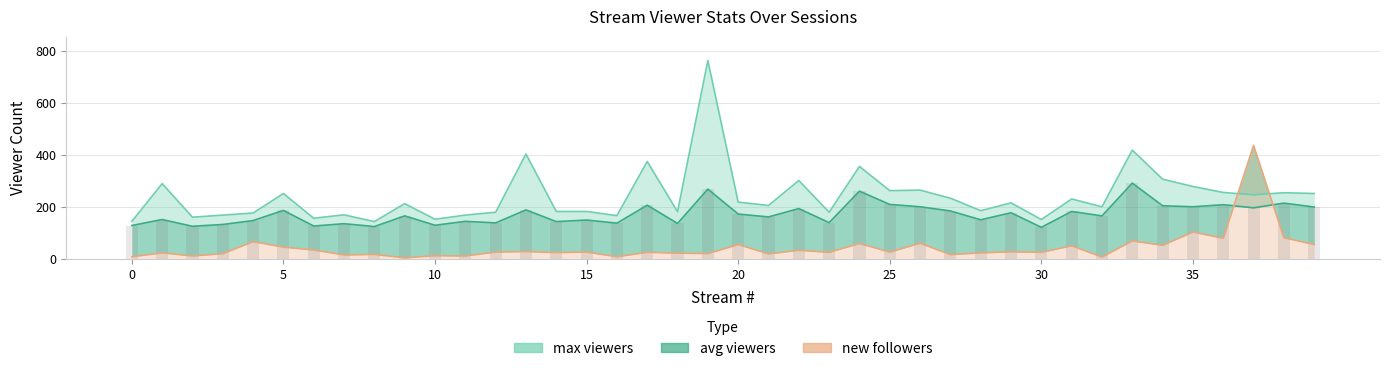

Reading left to right, what are all the values shown in this chart?

max: 145	290	161	169	177	252	157	170	144	213	153	169	180	404	183	183	167	375	182	763	219	206	302	180	356	263	265	234	186	216	152	231	201	419	307	279	256	247	255	252
avg: 129	152	126	133	148	187	127	136	125	166	130	145	139	189	144	150	138	207	137	269	173	162	194	140	261	210	201	185	151	178	122	183	166	292	205	201	209	197	215	200
follow: 9	24	12	21	67	46	35	16	18	5	13	12	27	29	25	27	9	26	23	21	56	20	34	26	60	27	61	17	24	28	26	51	8	70	53	104	80	437	82	56